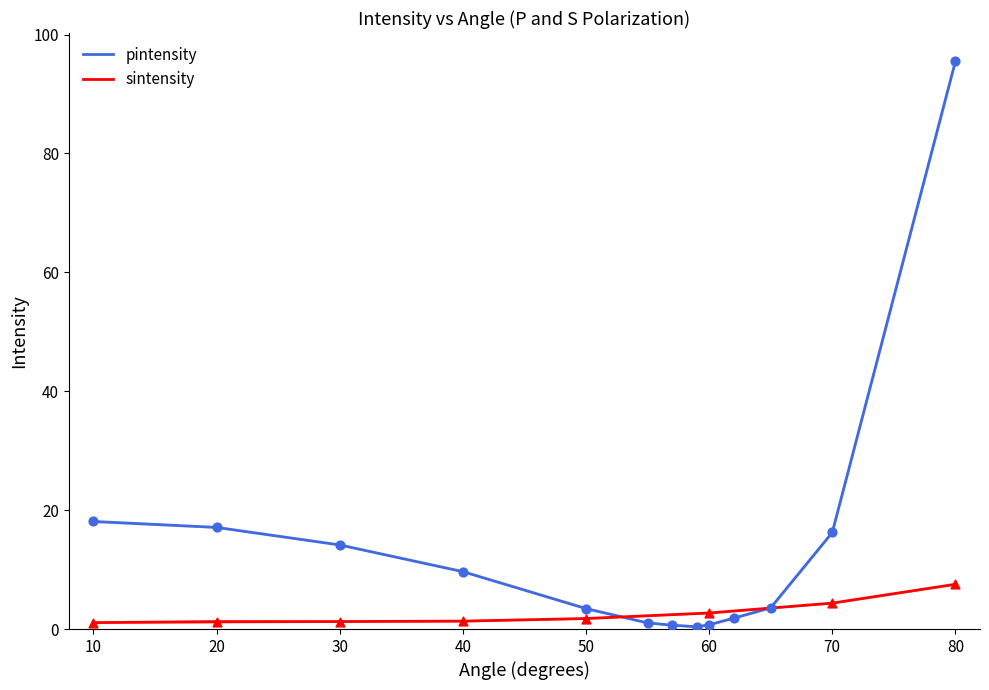

The value of pintensity at 30 is 6.1. True or false?

False